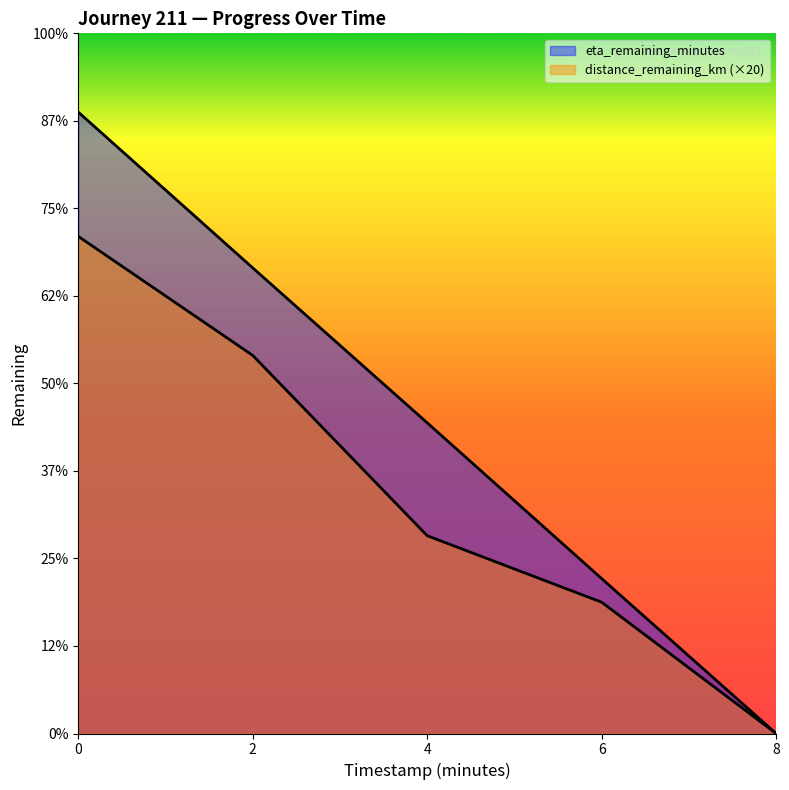

True or false: timestamp_minutes and distance_remaining_km intersect in this chart.

False